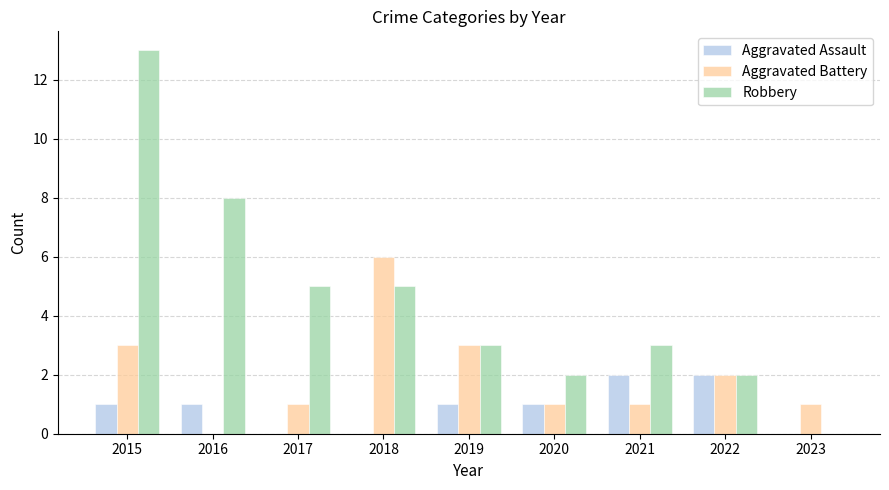

What is the sum of the Aggravated Battery values at 2018 and 2023?

7